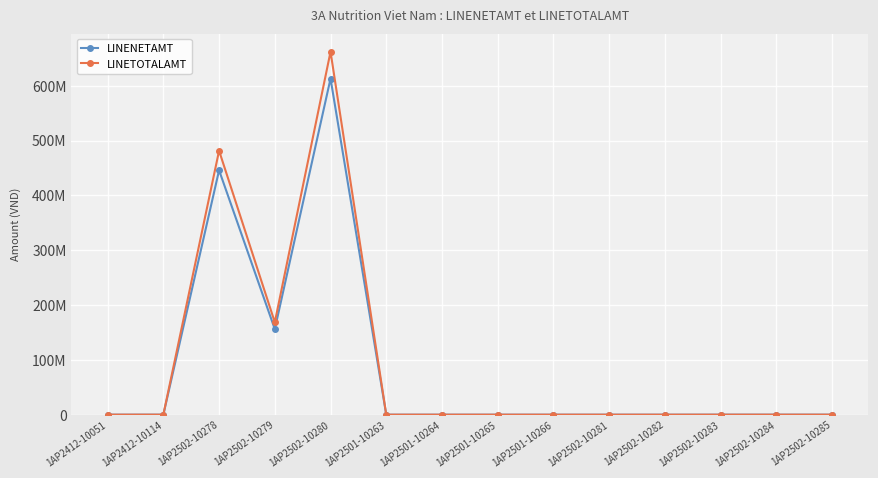

Where is the first local maximum for LINENETAMT?

1AP2502-10278